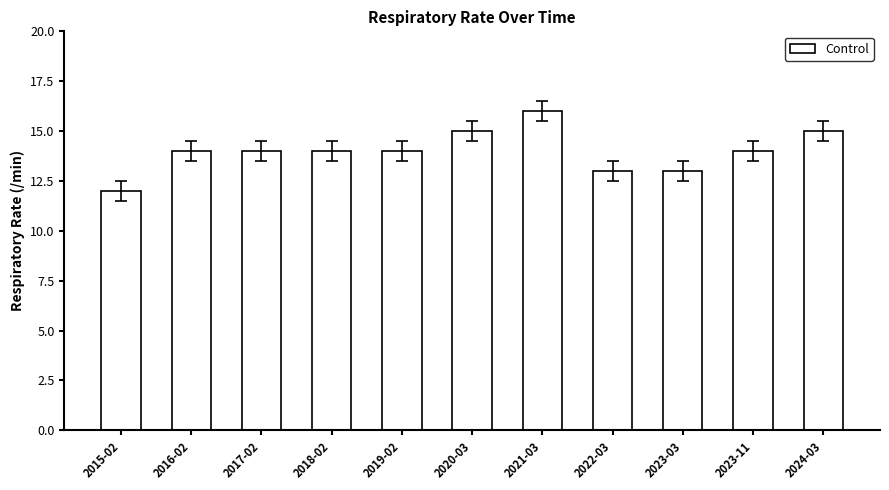

What is the value of the 6th bar from the left?

15